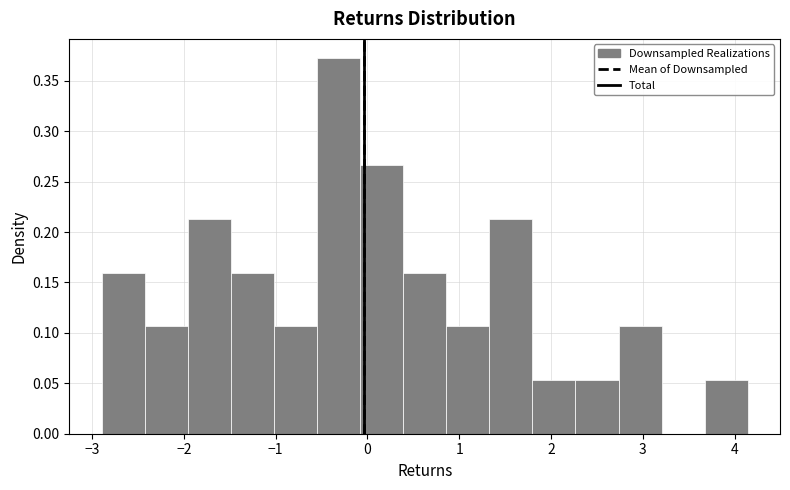

Over which range of the x-axis is the bar tallest?

-0.5 to -0.1